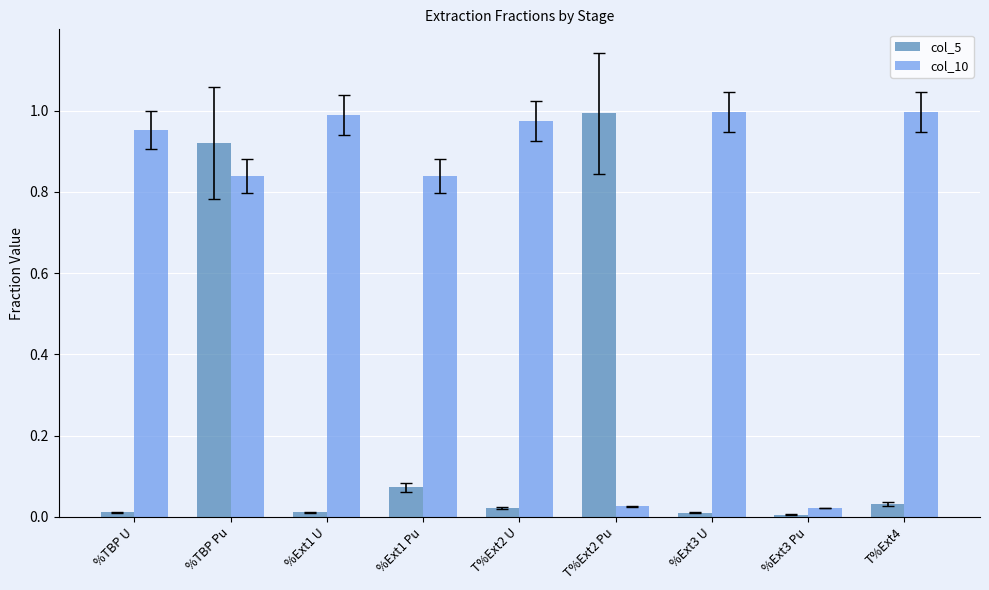

Are the bars horizontal?

No